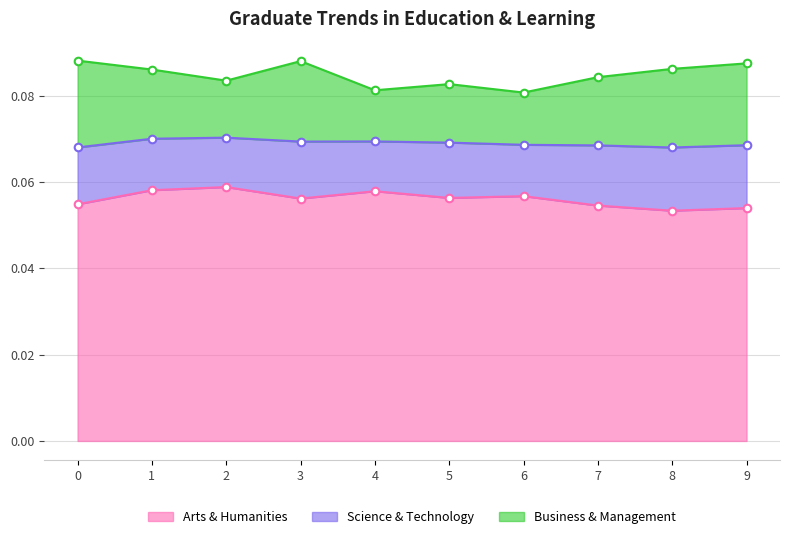

Which series reaches the maximum Y coordinate?

Arts & Humanities